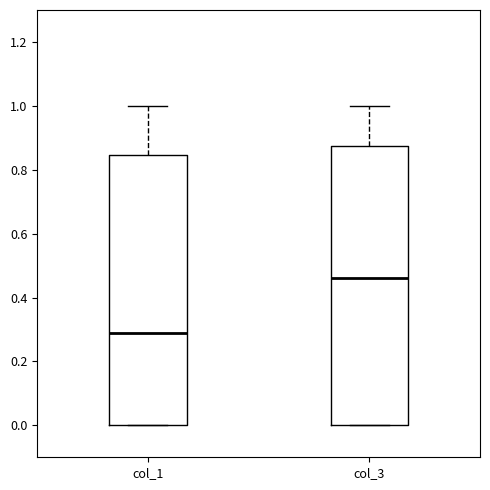

Comparing the boxes themselves (not the whiskers), which one is the tallest?

col_3